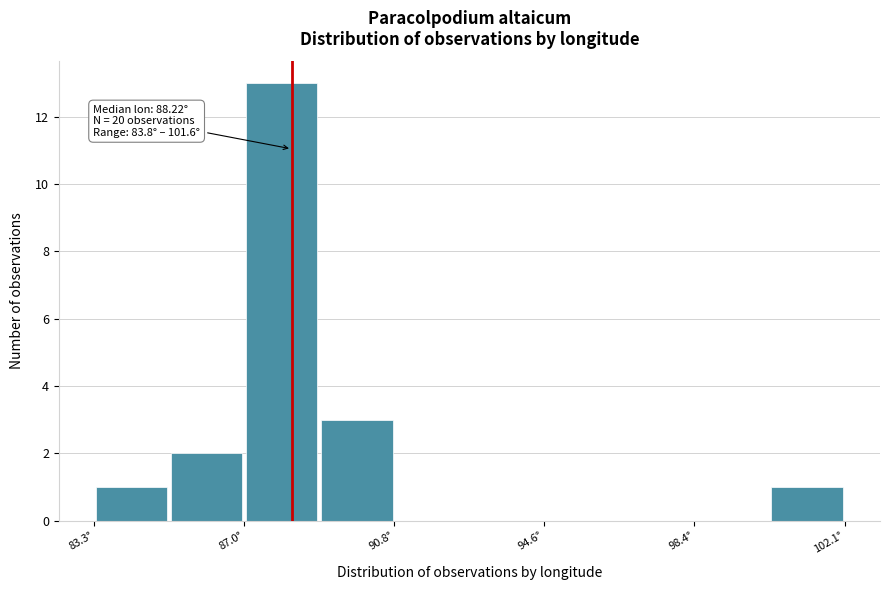

Read against the x-axis, roughly where is the centre of the tallest bar?

88.0